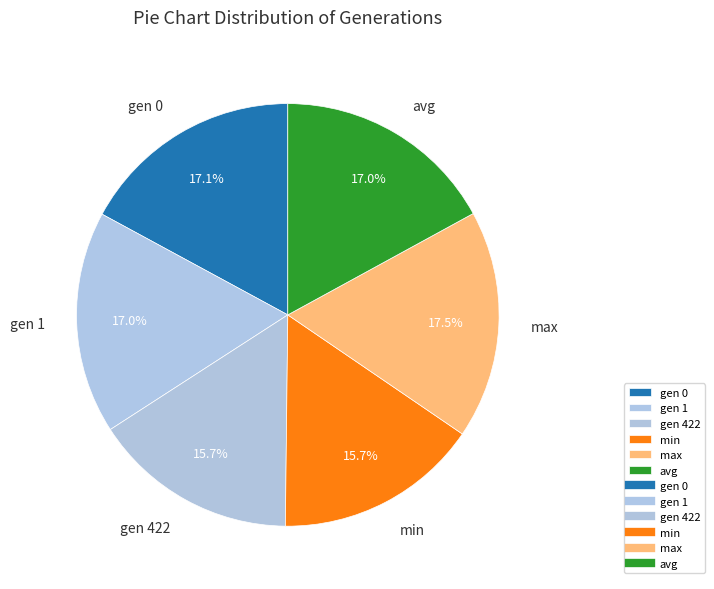

Is the sum of max and gen 1 greater than half?

No